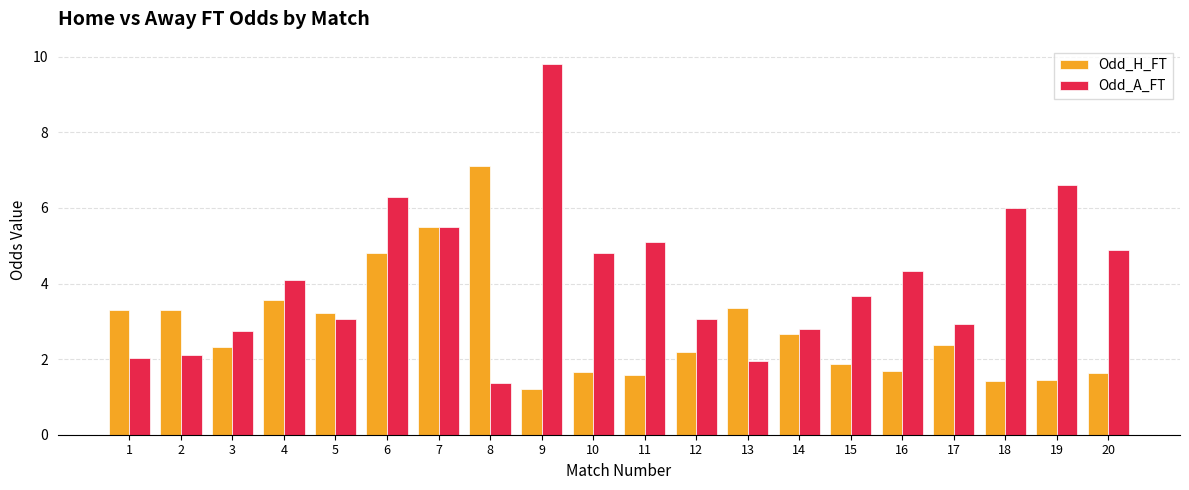

How many groups of bars are there?

20